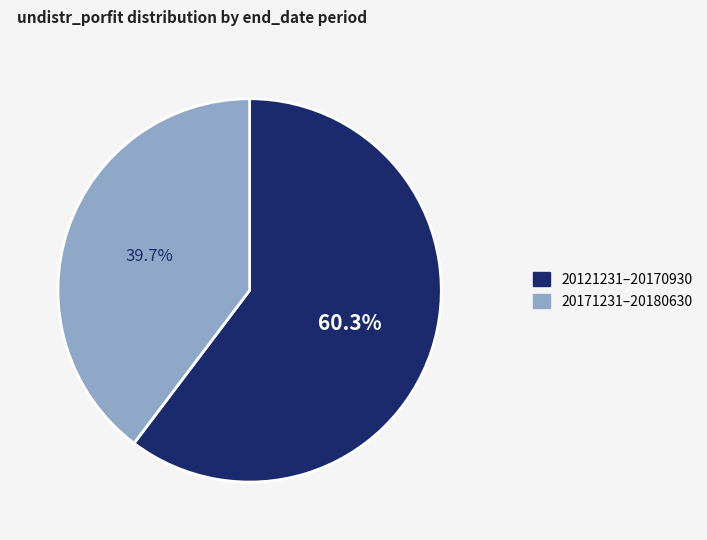

Is there a majority slice in this chart?

Yes